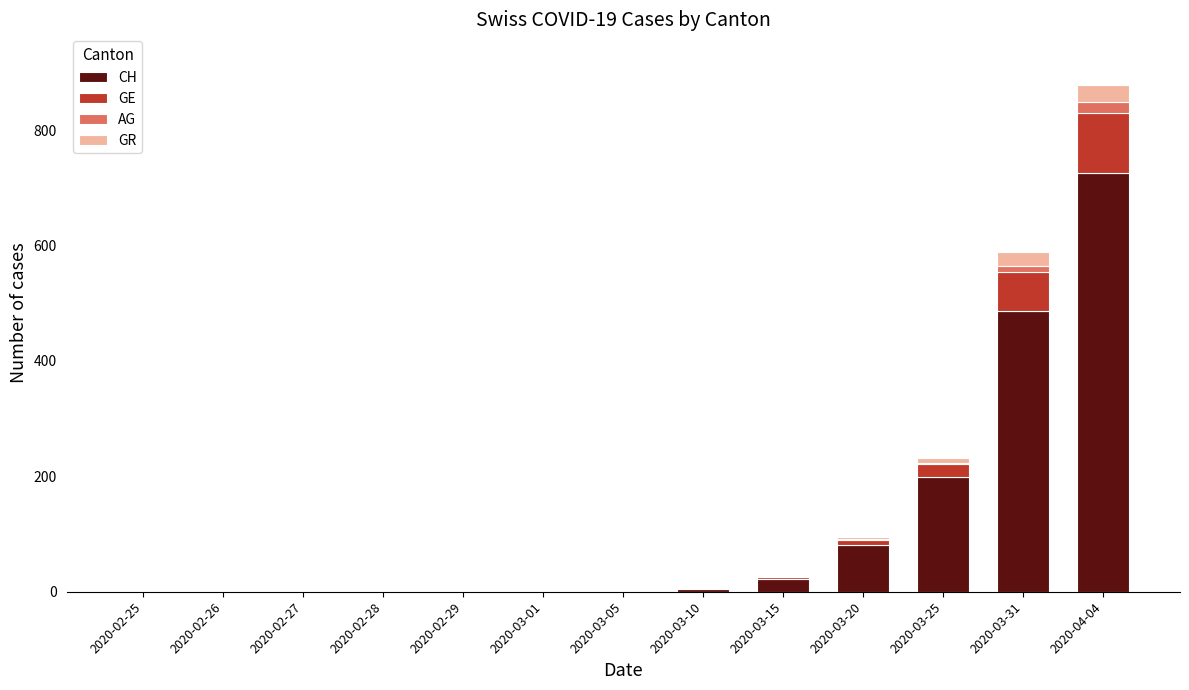

Does the chart contain stacked bars?

Yes